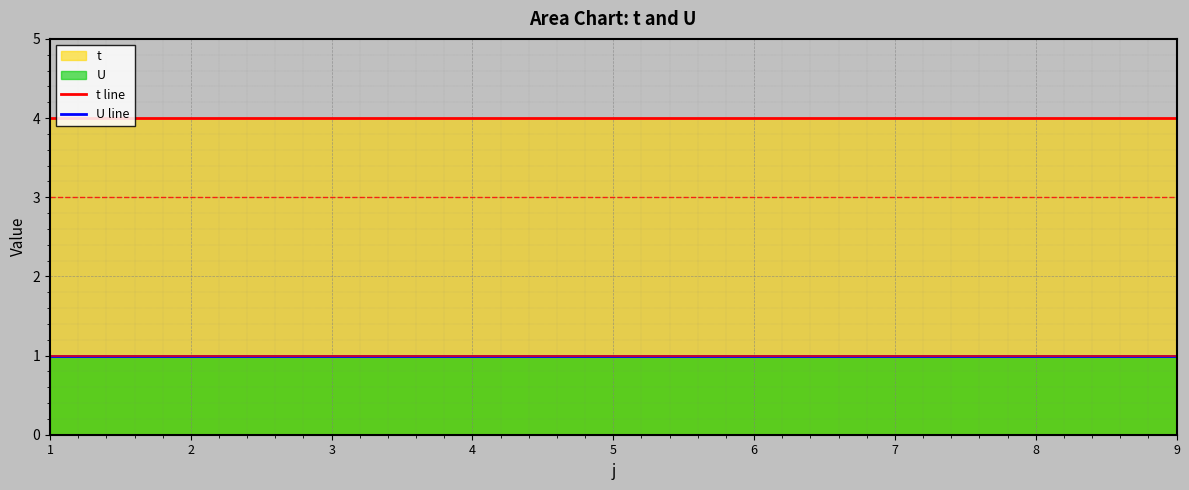

Rank the series by their average value, from lowest to highest.

U line, t line